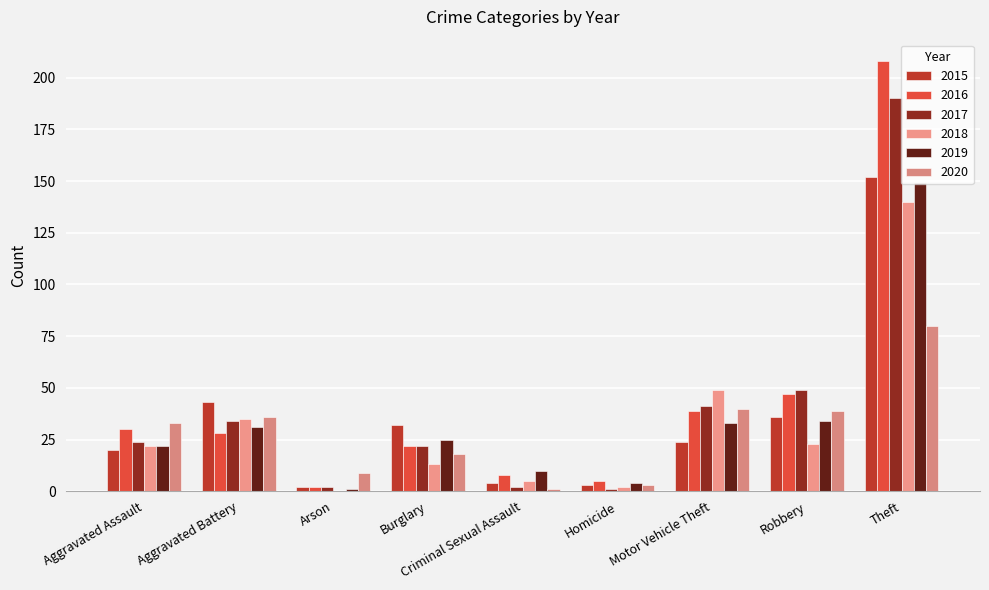

What is the average value of the 2017 series?

41